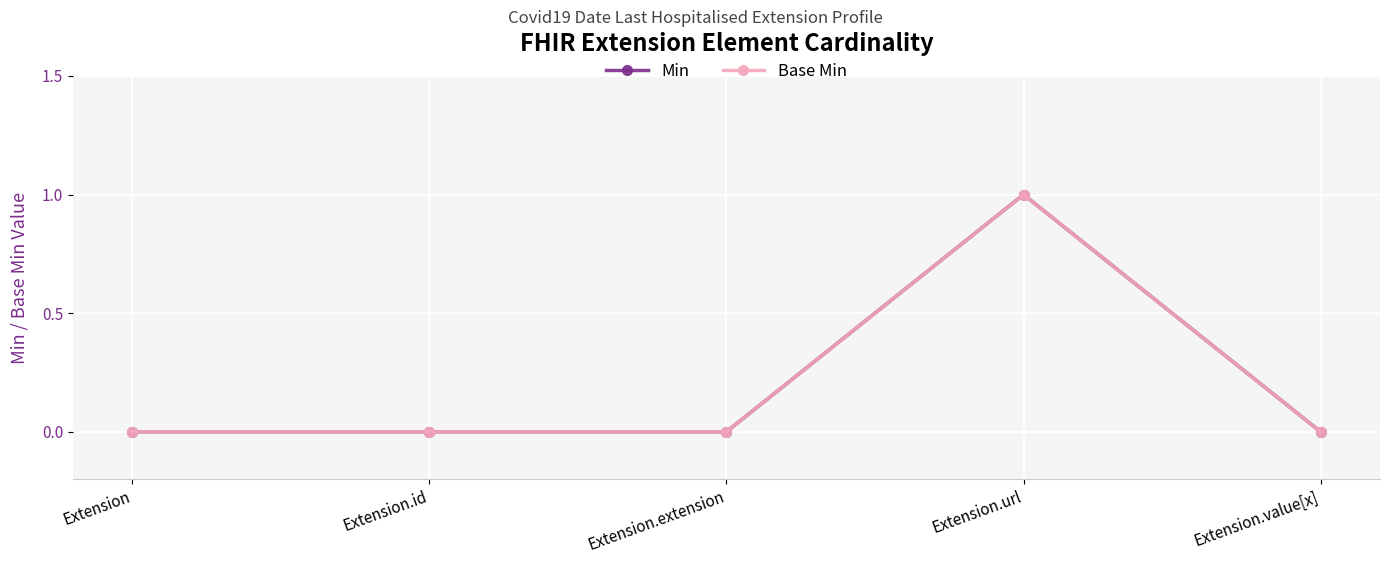

At which category is the sum across all series the highest?

Extension.url